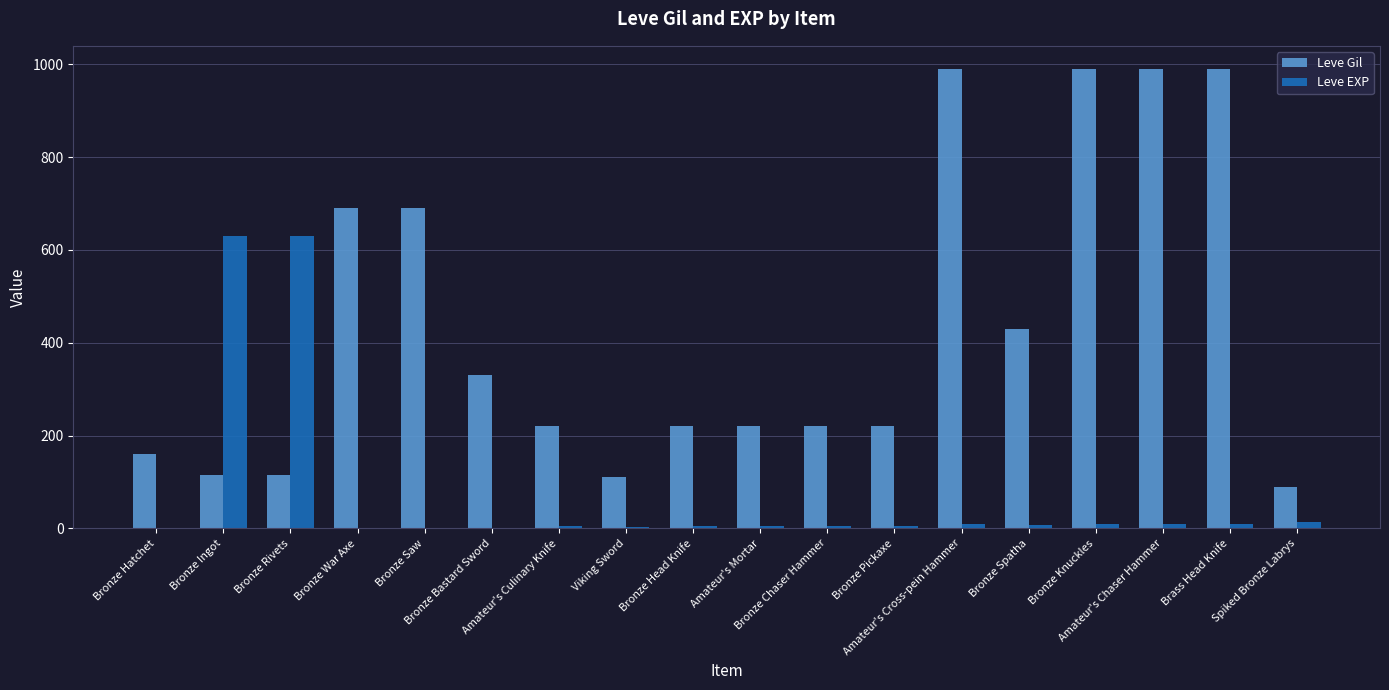

Which series has the largest total across all categories?

Leve Gil